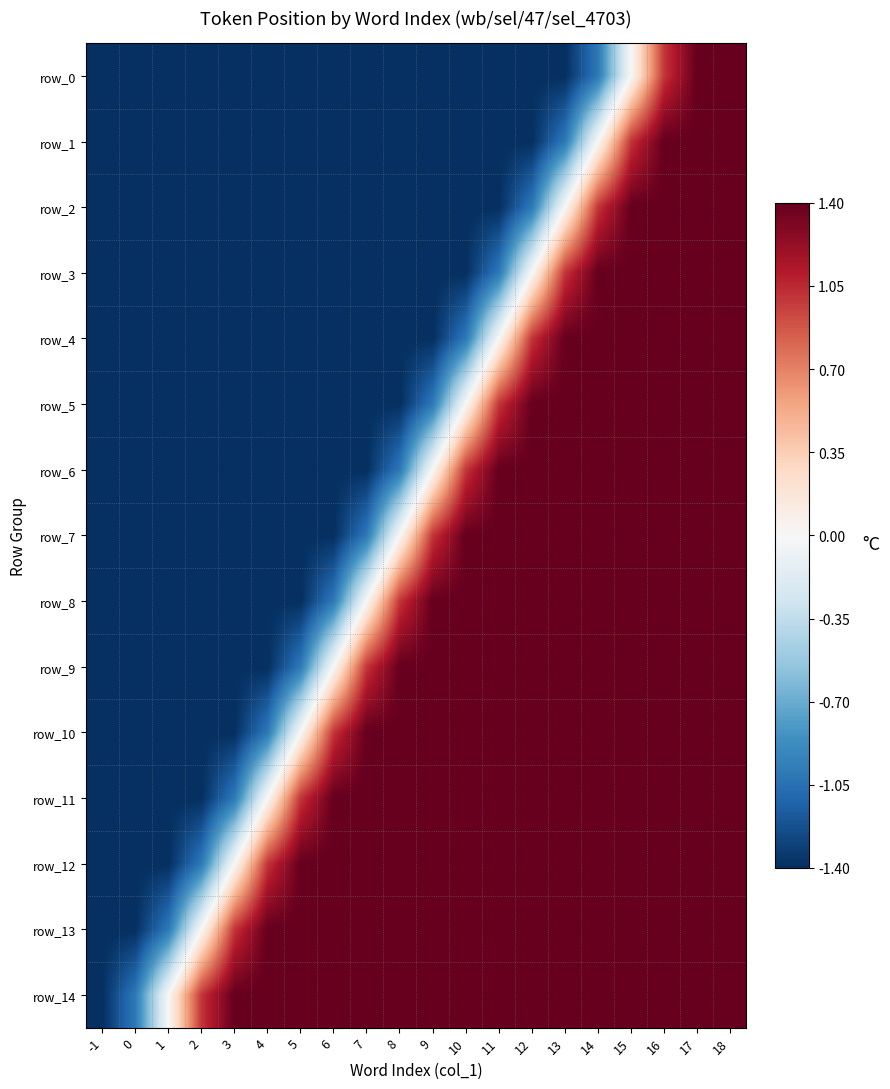

What is the sum of all row_2 values?

-12.6